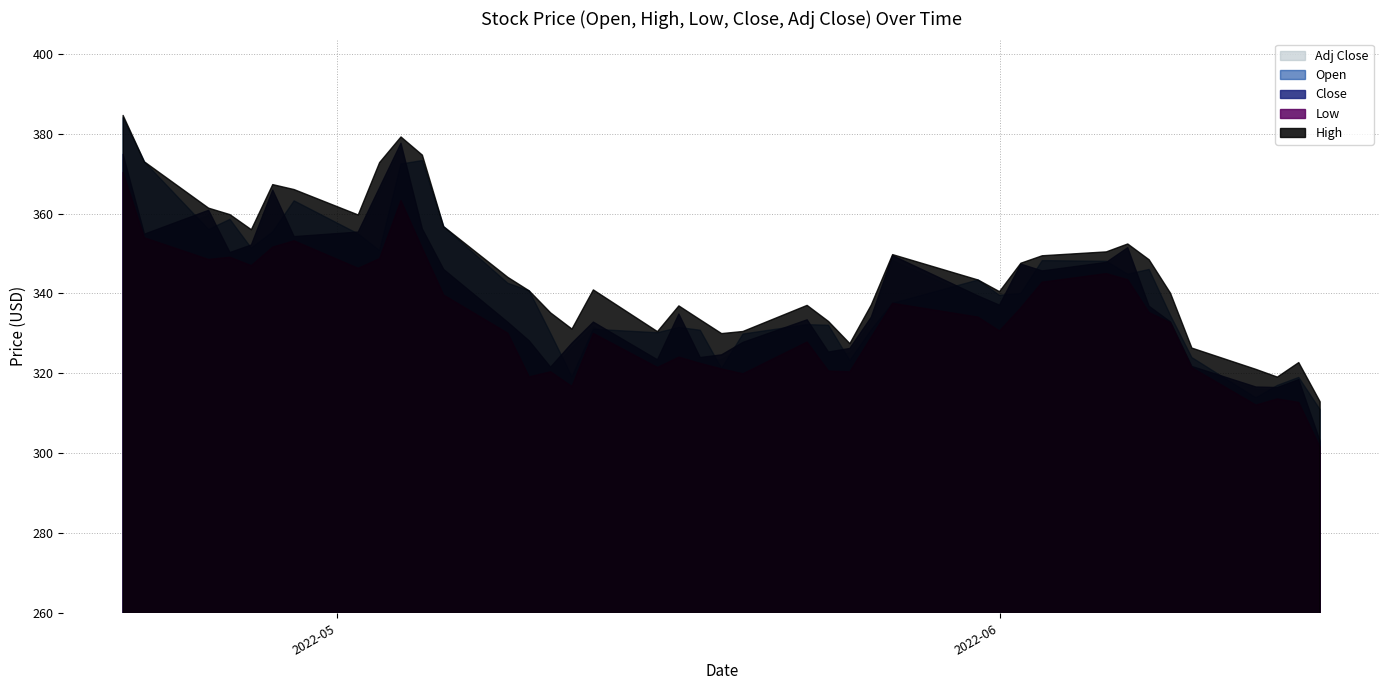

What is the difference between the highest and lowest values at 35?

5.2